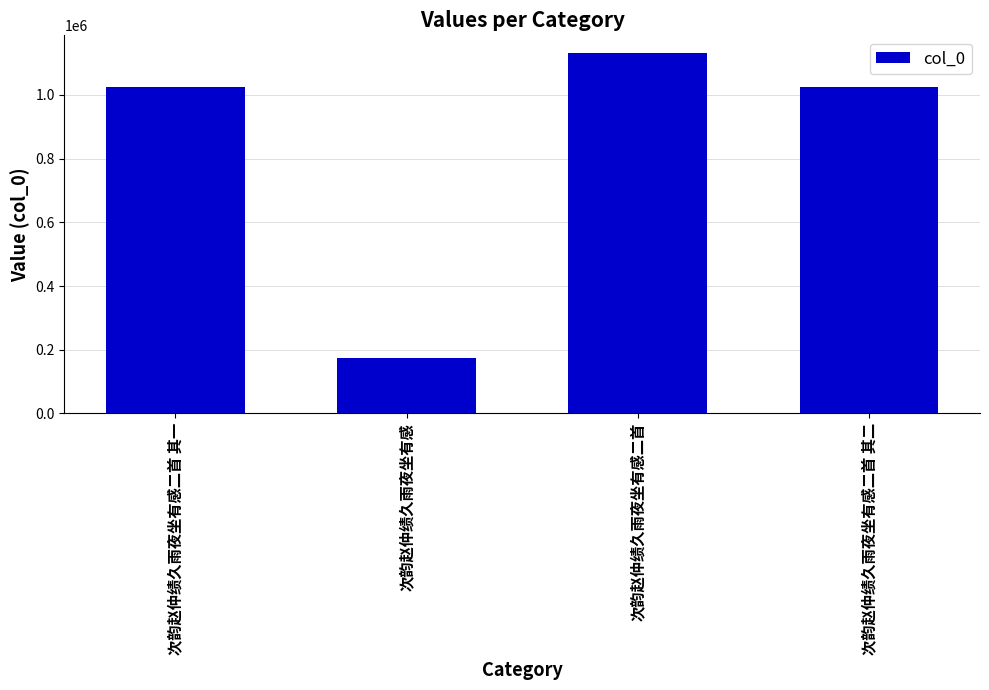

What is the label of the 4th bar from the right?

次韵赵仲绩久雨夜坐有感二首 其一